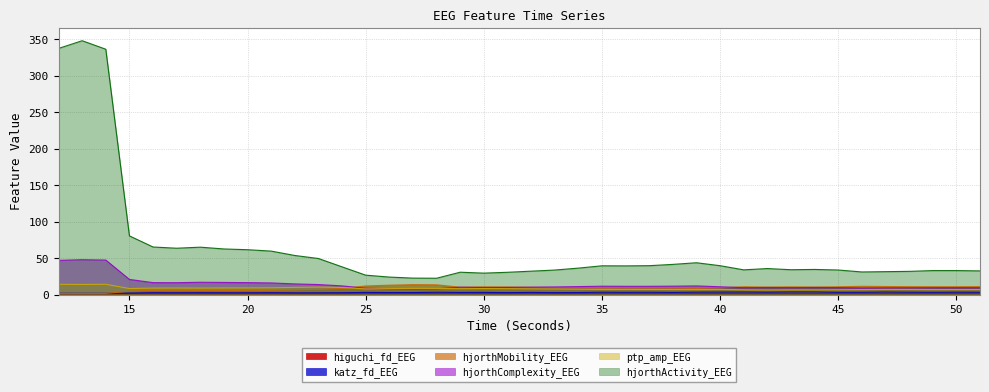

True or false: hjorthActivity_EEG has a value of 39.8 at 40.

True